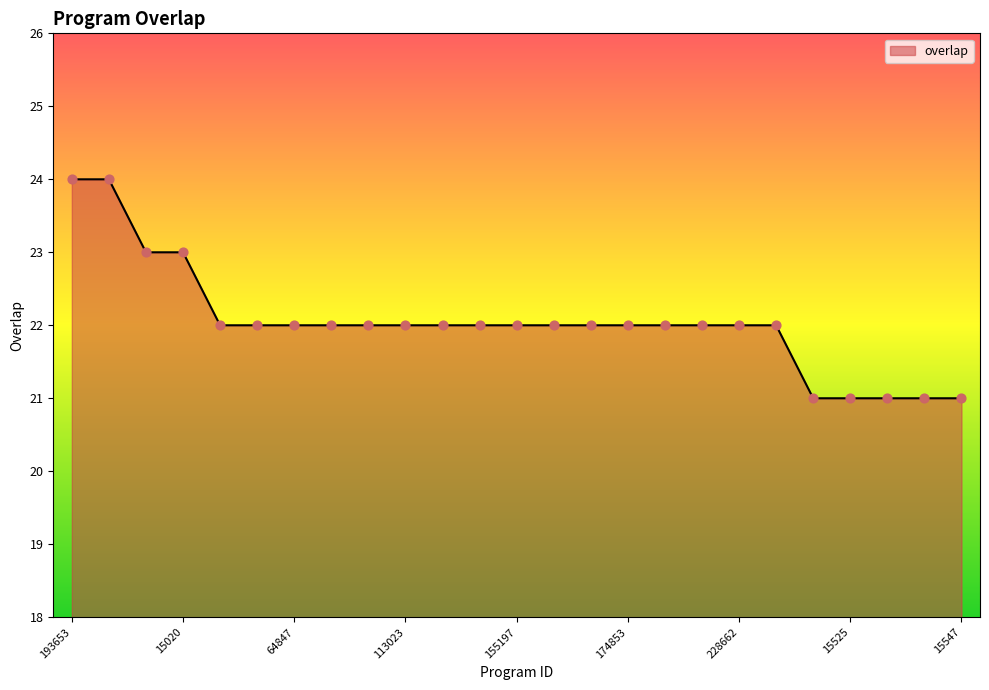

What is the minimum value shown in the chart?

21